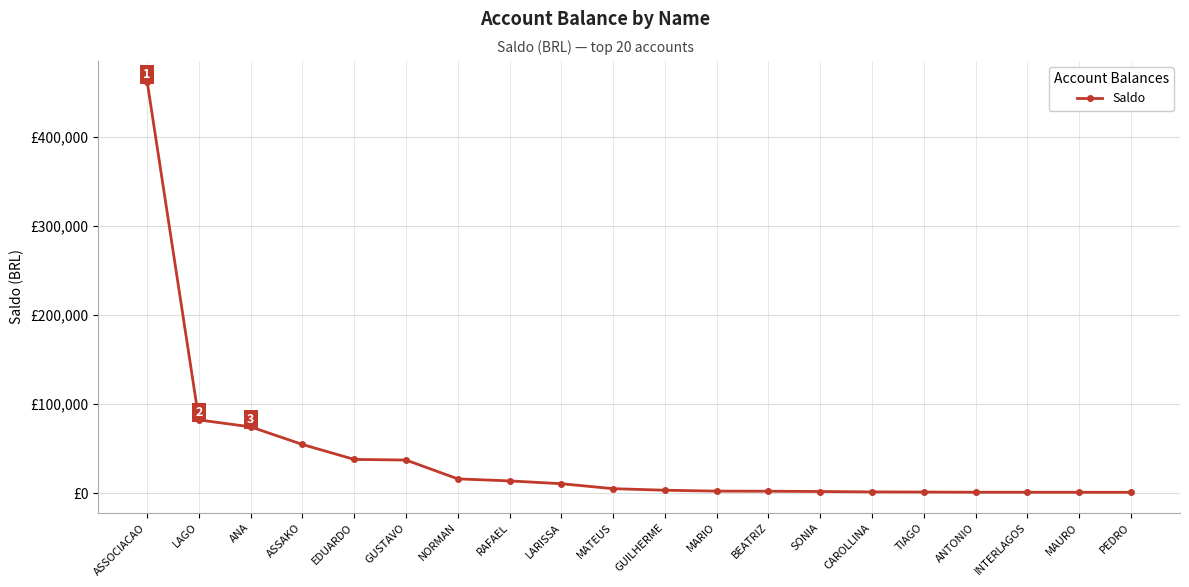

Rank the categories by value from lowest to highest.

PEDRO, MAURO, INTERLAGOS, ANTONIO, TIAGO, CAROLLINA, SONIA, BEATRIZ, MARIO, GUILHERME, MATEUS, LARISSA, RAFAEL, NORMAN, GUSTAVO, EDUARDO, ASSAKO, ANA, LAGO, ASSOCIACAO